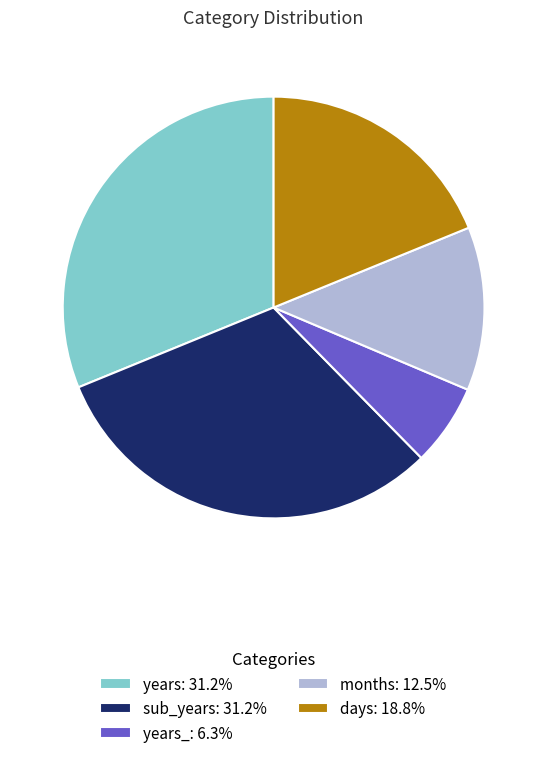

Approximately how many times larger is the value at days: 18.8% compared to sub_years: 31.2%?

0.6